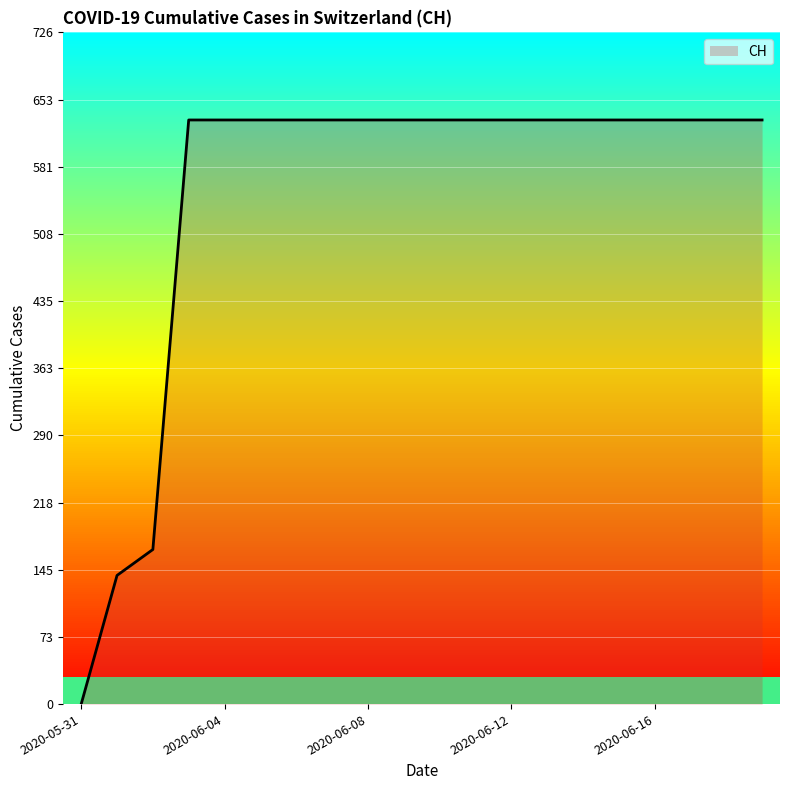

Which category has the lowest value across all series?

2020-05-31